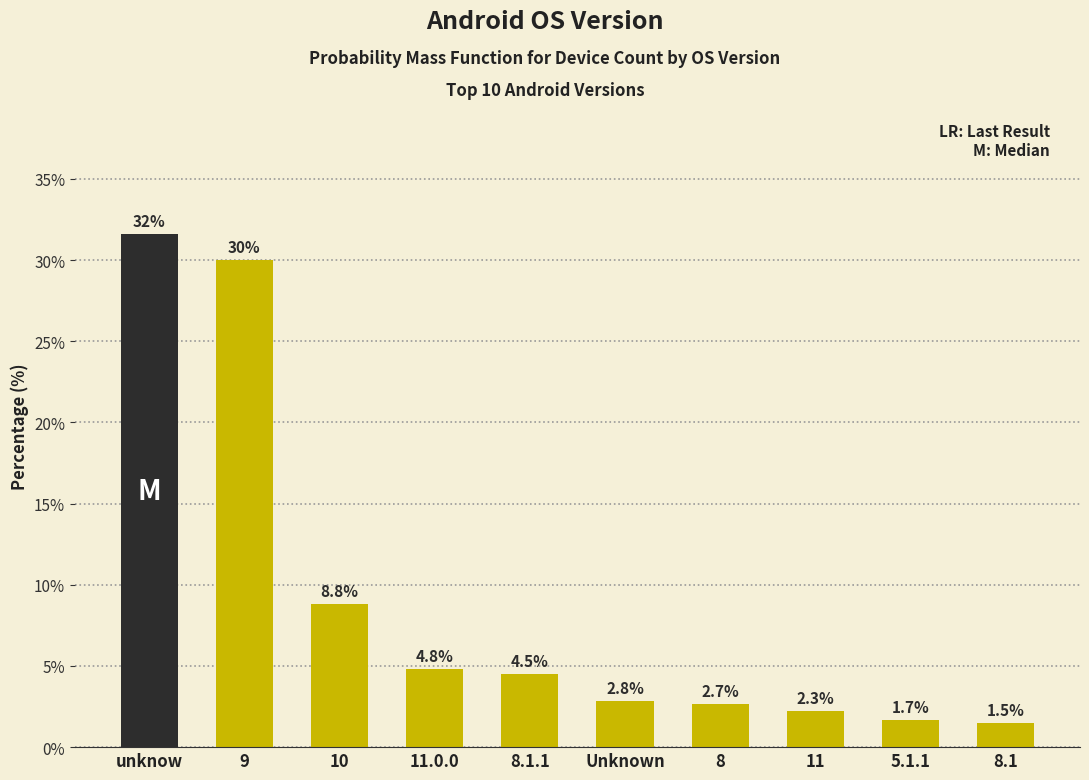

Reading left to right, list all the values displayed in this chart.

31.6	30.0	8.8	4.8	4.5	2.8	2.7	2.3	1.7	1.5